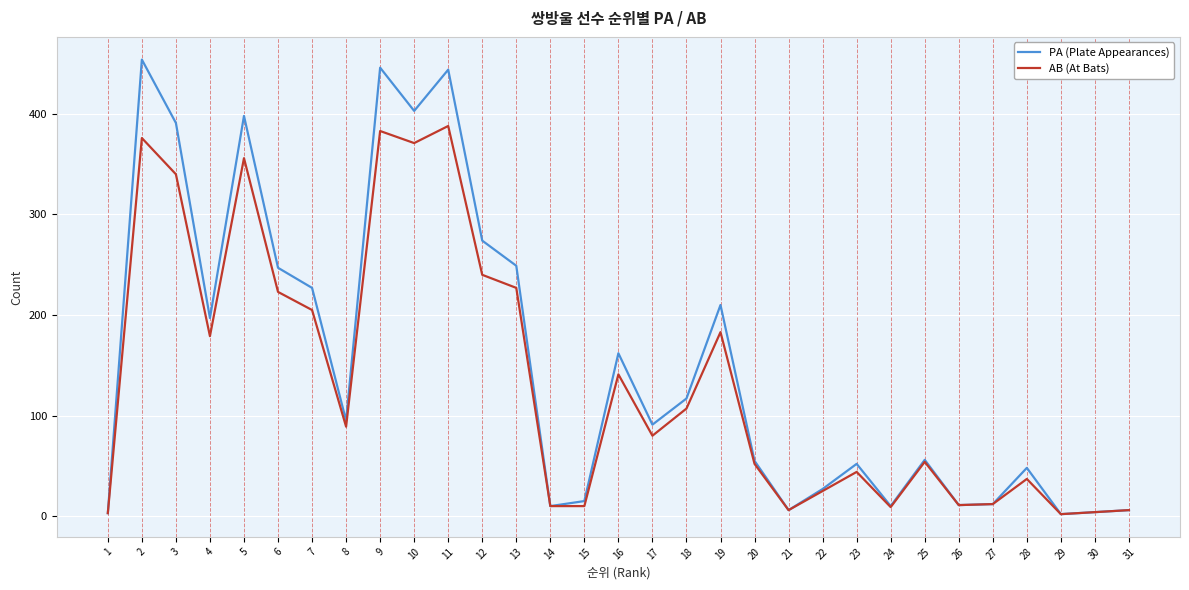

True or false: AB (At Bats) has a value of 227 at 13.

True